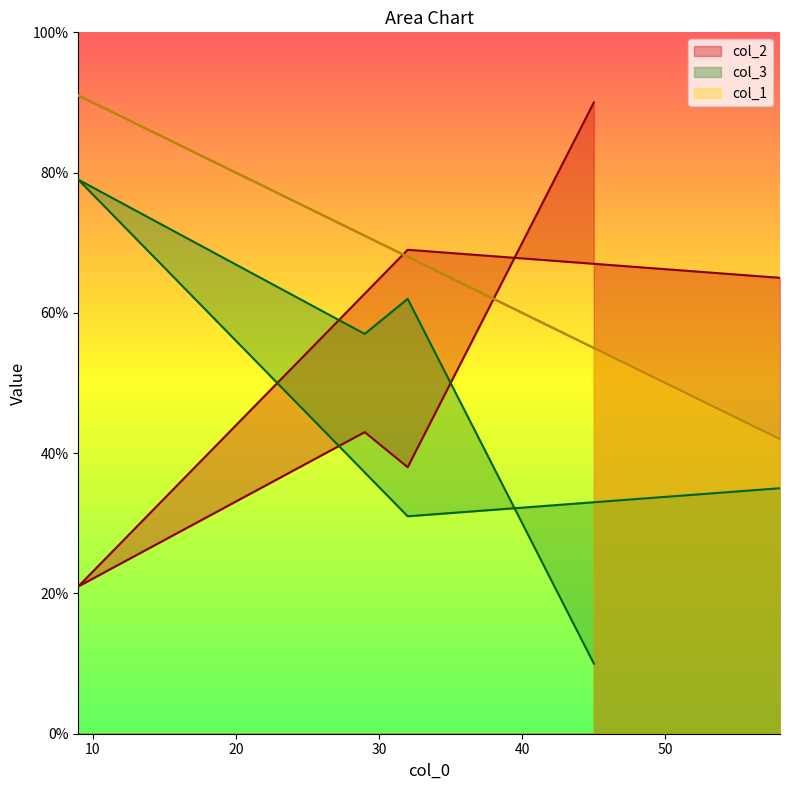

What is the sum of the col_2 values at 58 and 32?

103